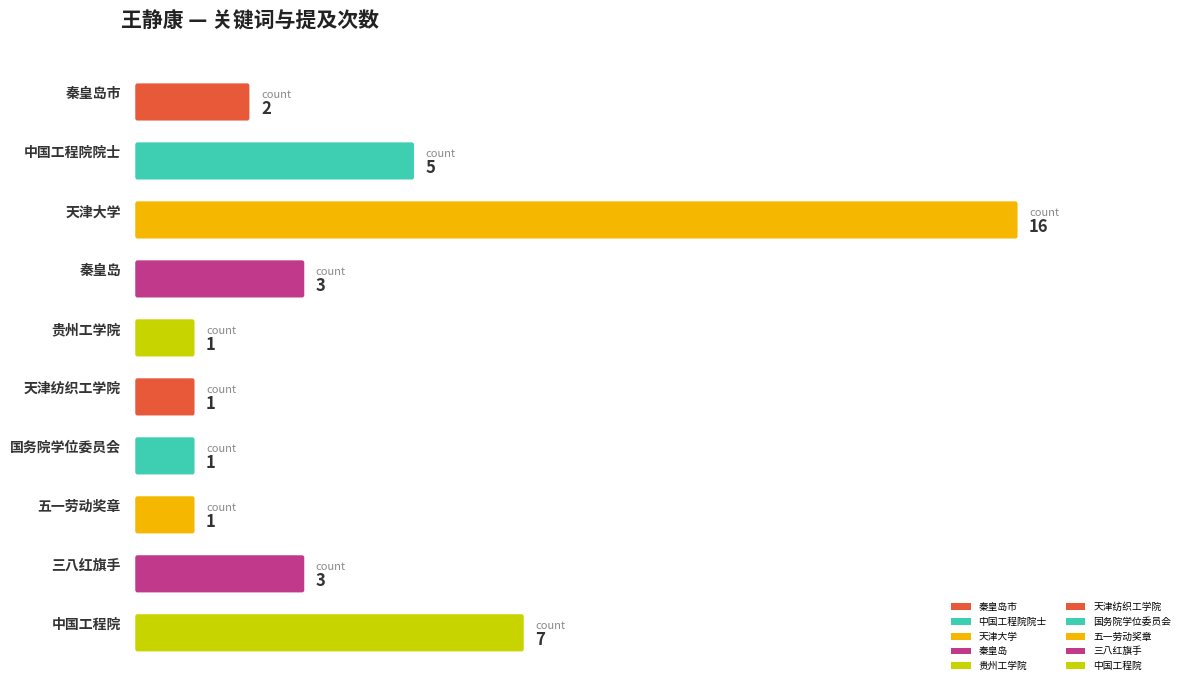

Where does the data first go above 2?

中国工程院院士